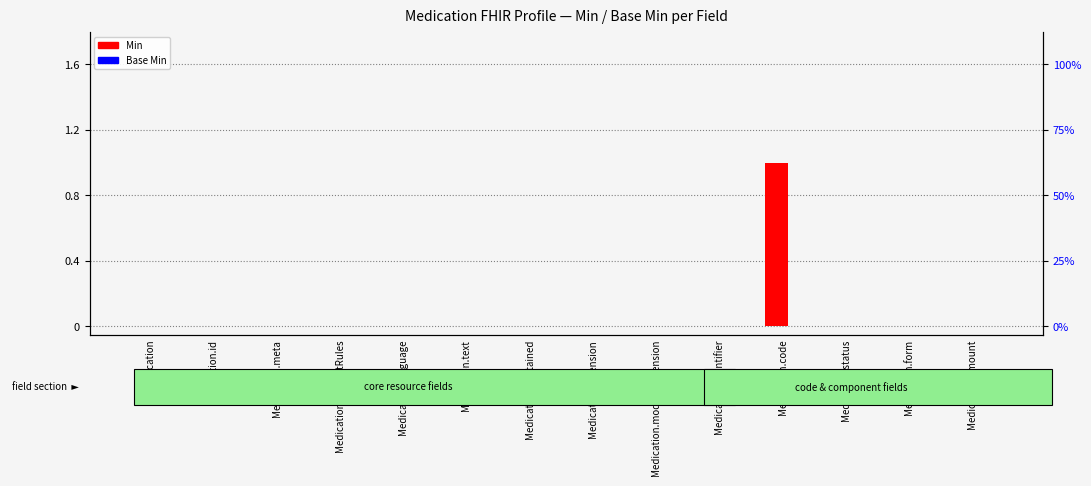

Reading left to right, list all the values displayed in this chart.

Min: 0	0	0	0	0	0	0	0	0	0	1	0	0	0
Base Min: 0	0	0	0	0	0	0	0	0	0	0	0	0	0